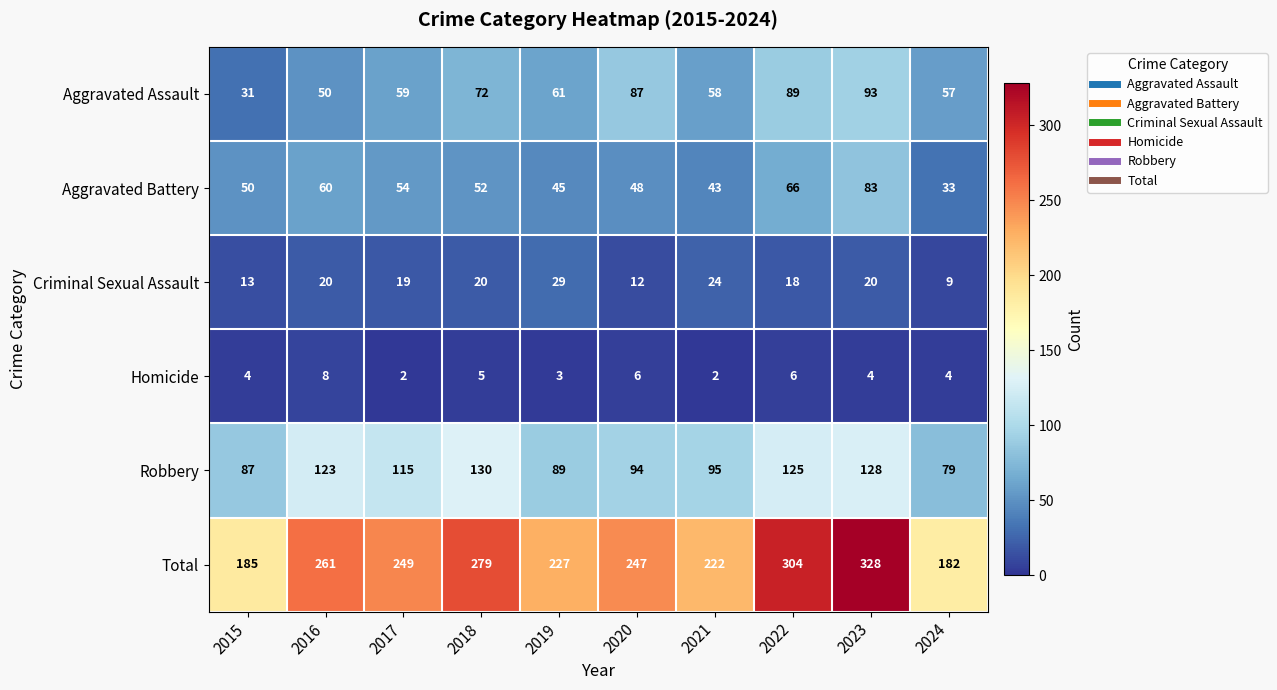

What is the spread (max minus min) of values at 2019?

224